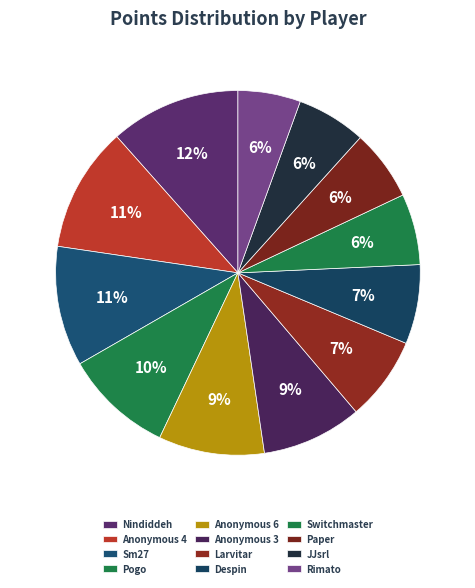

Count the number of slices in the pie.

12